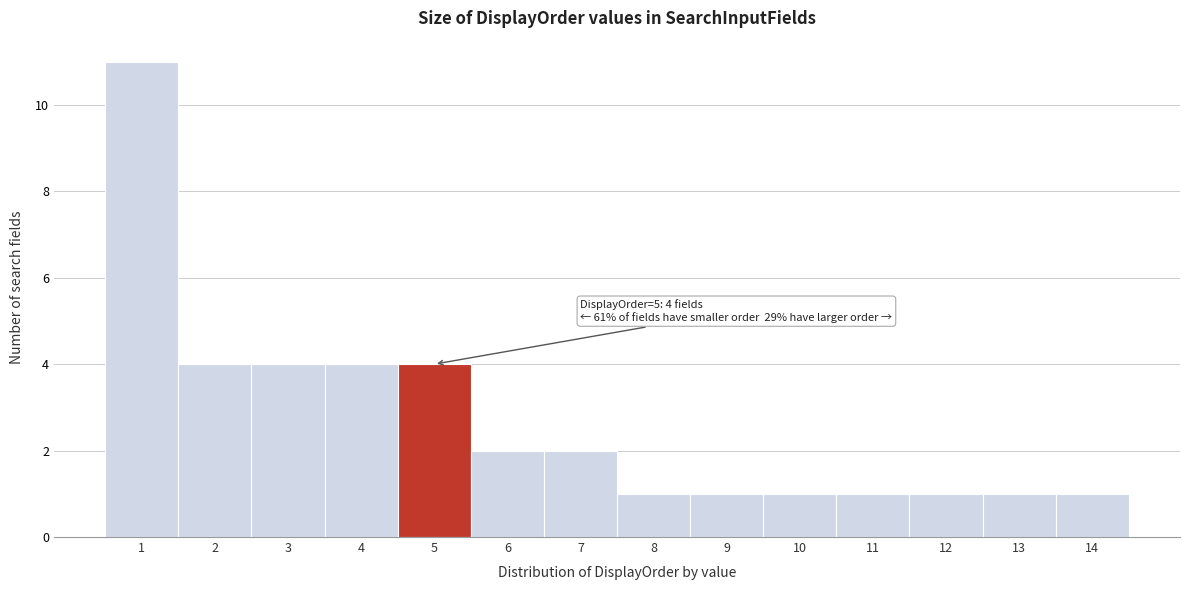

Over which range of the x-axis is the bar tallest?

0.5 to 1.5